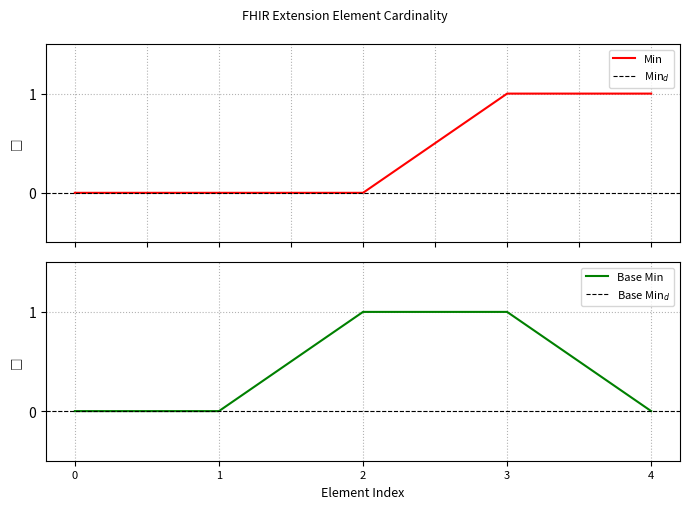

What is the difference between the maximum and minimum values in the Min series?

1